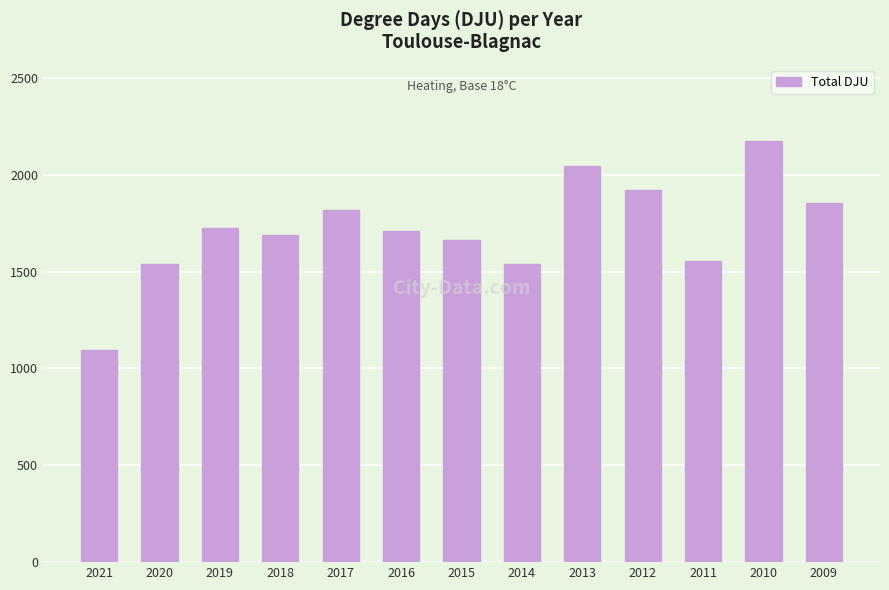

At which category does the chart reach its peak across all series?

2010